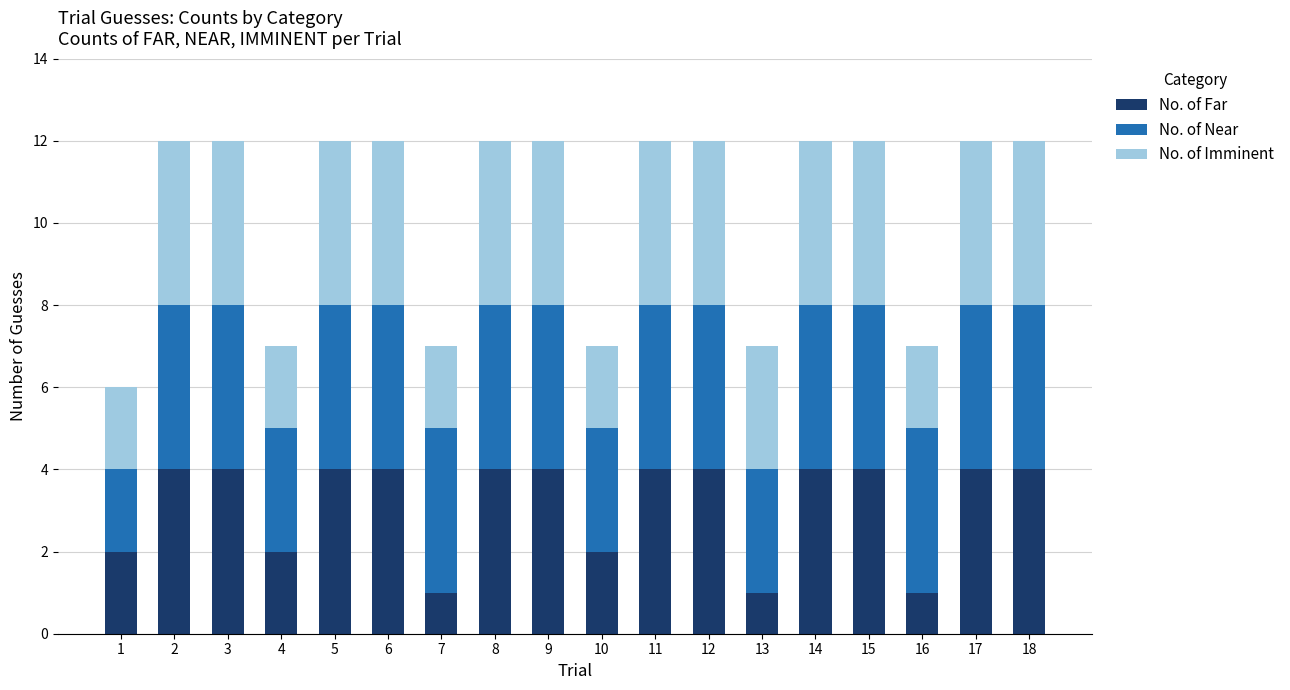

True or false: No. of Far has a value of 4 at 8.

True